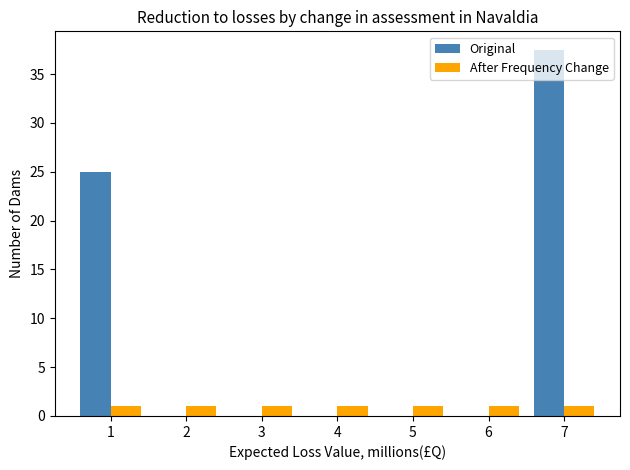

Is the value of After Frequency Change at 3 greater than the value of Original at 5?

Yes